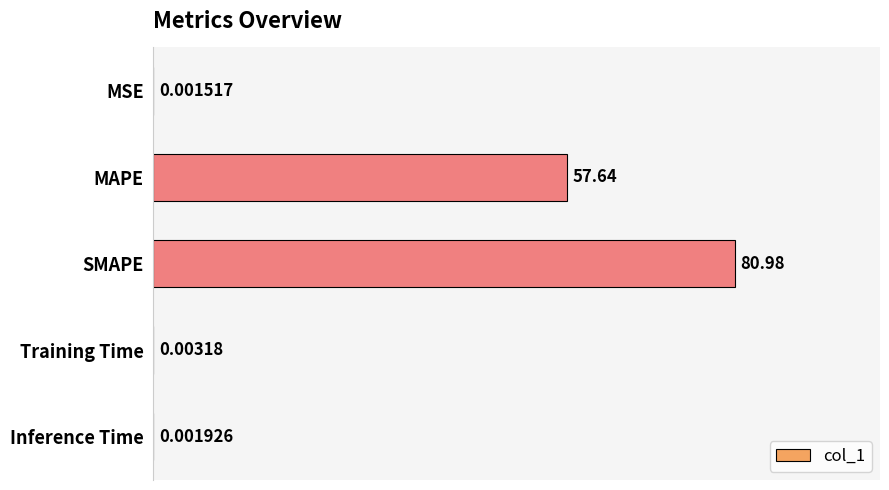

What is the change in value from MAPE to Training Time?

-57.6